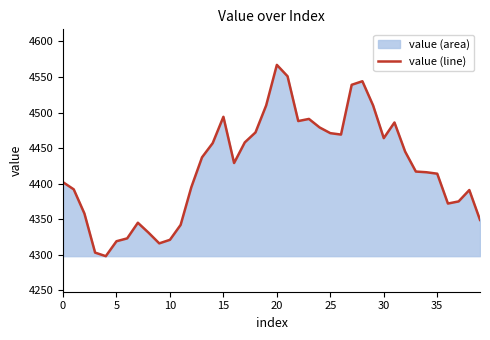

At which label does the data first exceed 4429?

13